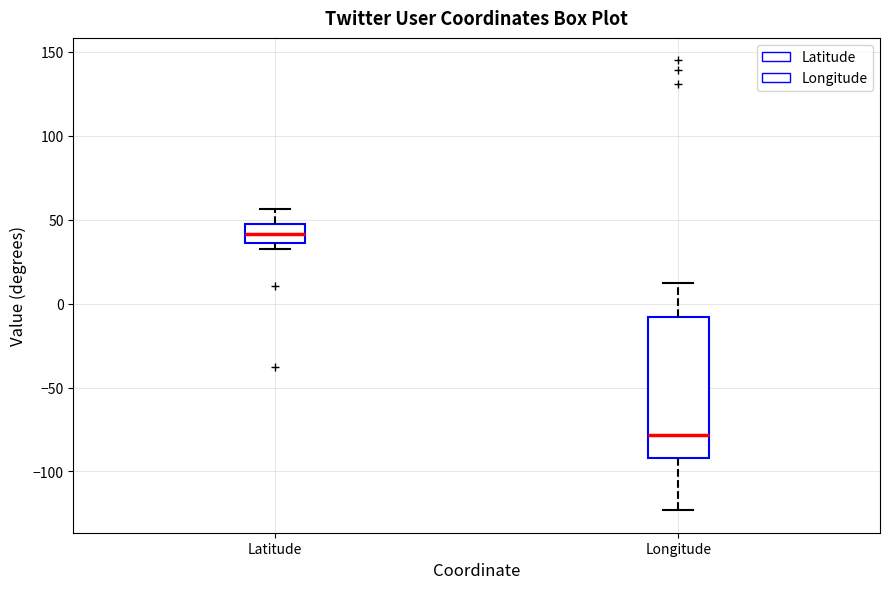

Reading left to right, read every box against the y-axis: the position of its median line, the range the box covers, and the ends of its whiskers. The values are not printed on the chart, so give them approximately, as read against the axis.

Latitude: median 40, box 35 to 45, whiskers 30 to 55
Longitude: median -80, box -90 to -10, whiskers -125 to 10